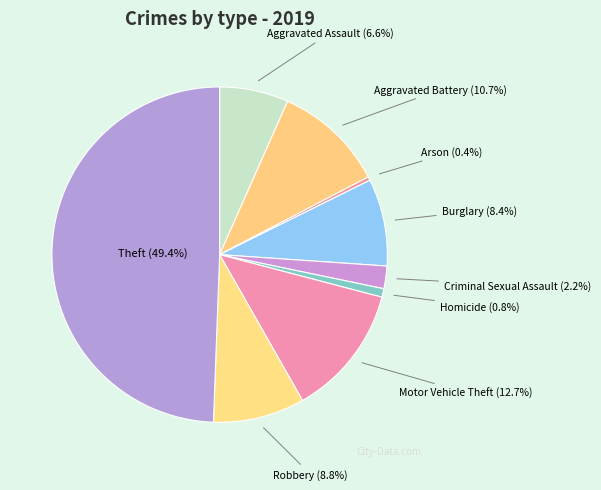

Does Aggravated Assault (6.6%) account for over 50% of the chart?

No